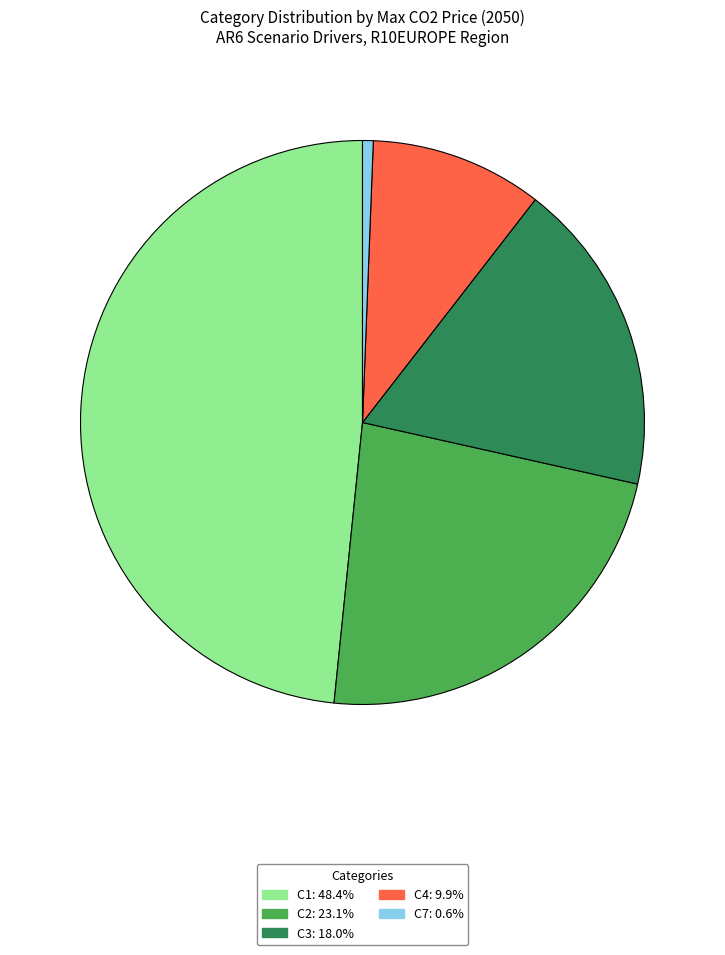

What is the smallest slice in the pie chart?

C7